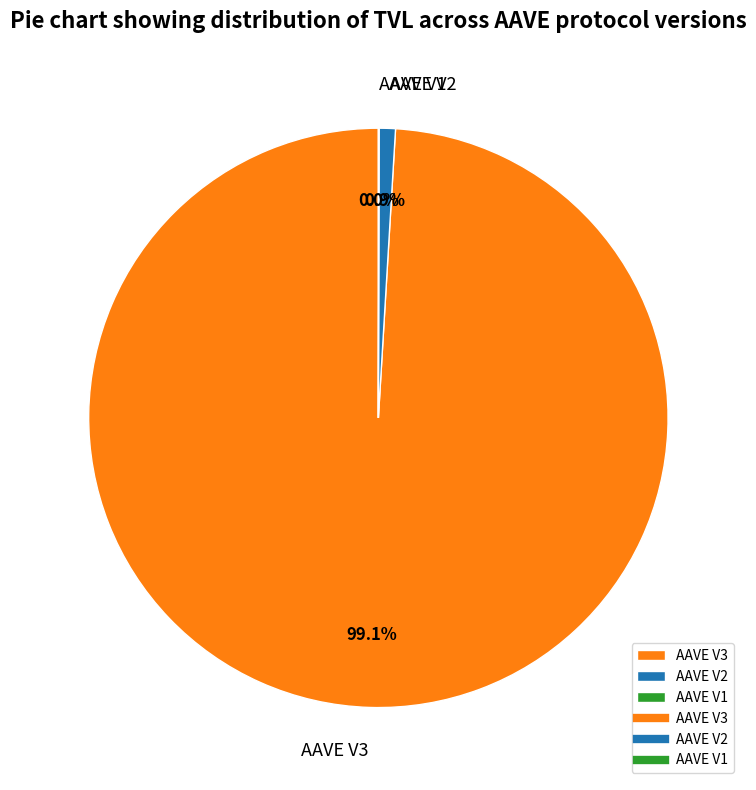

Which slice represents more than half of the pie?

AAVE V3